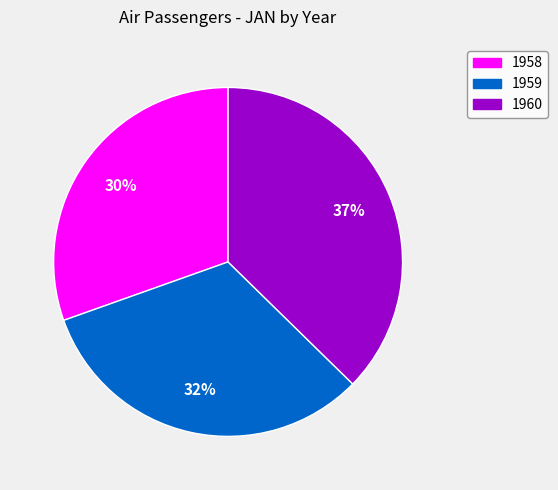

Which has a higher value, 1959 or 1958?

1959